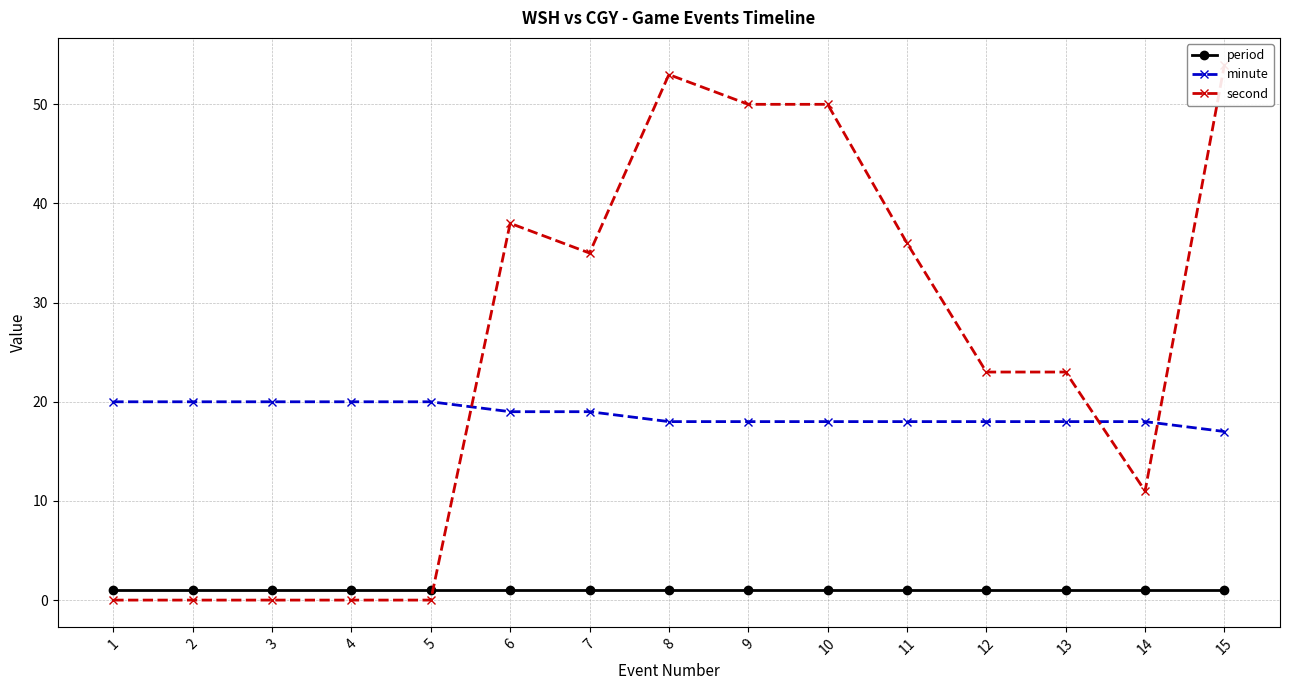

Rank the series by their maximum value, from lowest to highest.

period, minute, second